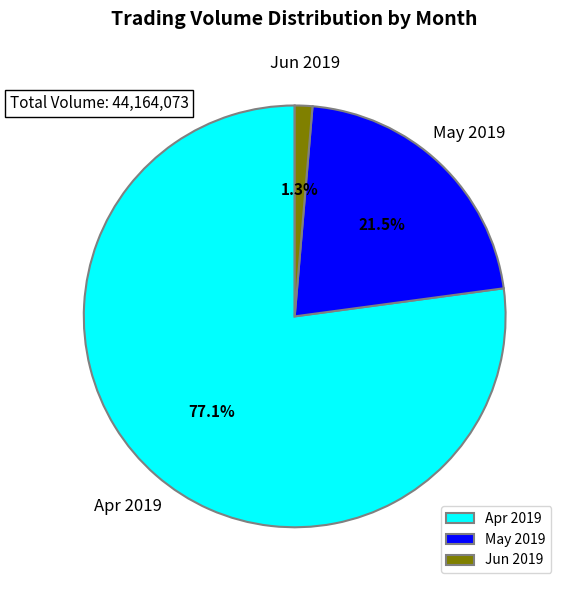

Rank the categories by value from highest to lowest.

Apr 2019, May 2019, Jun 2019